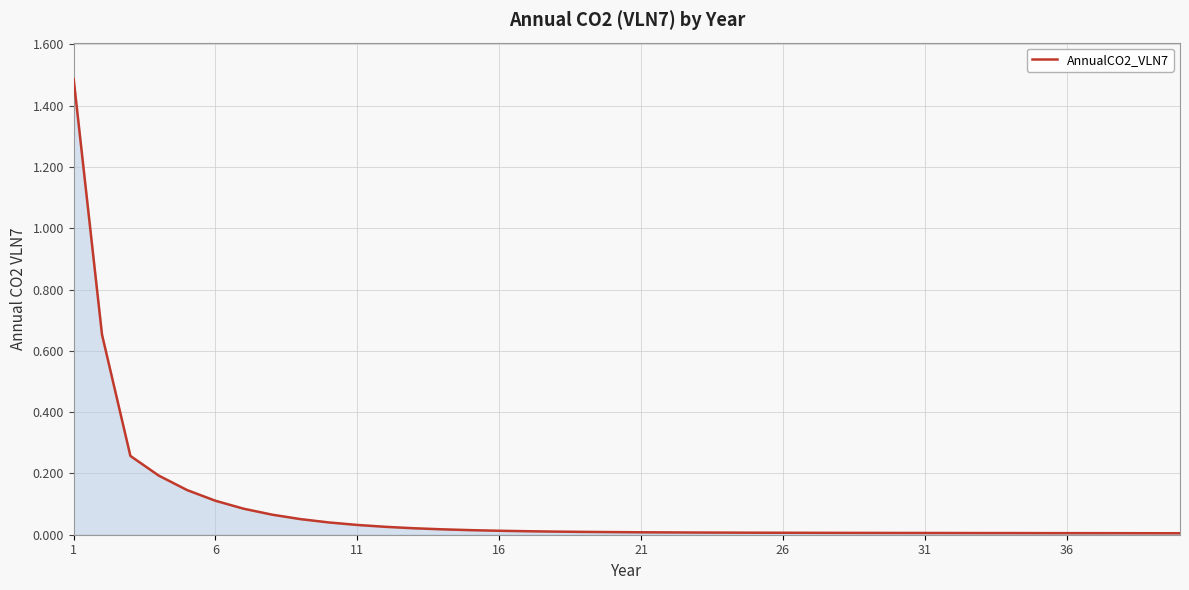

What is the maximum value shown in the chart?

1.5